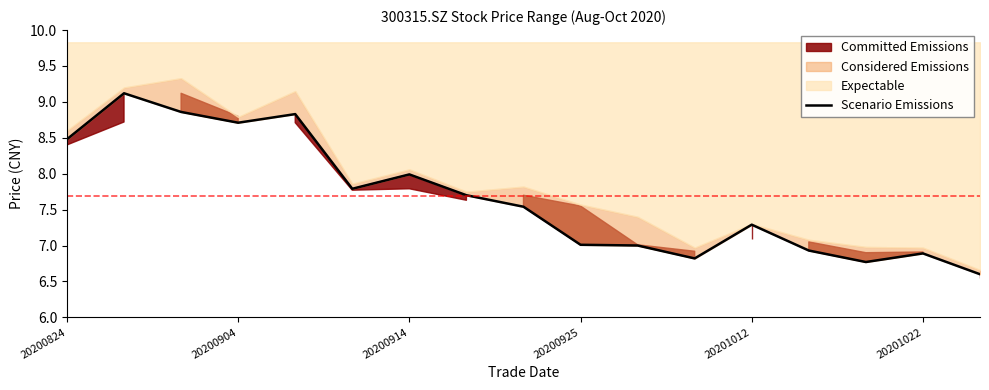

What is the greatest value displayed?

9.1